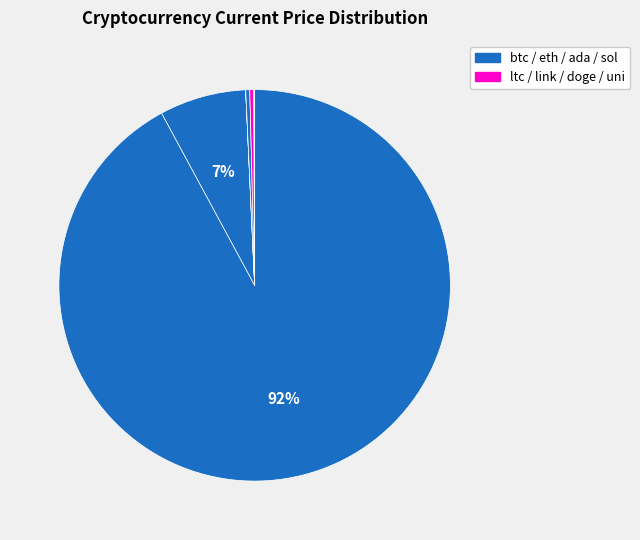

To the nearest percent, what is the difference between the largest and smallest slice percentages?

92%